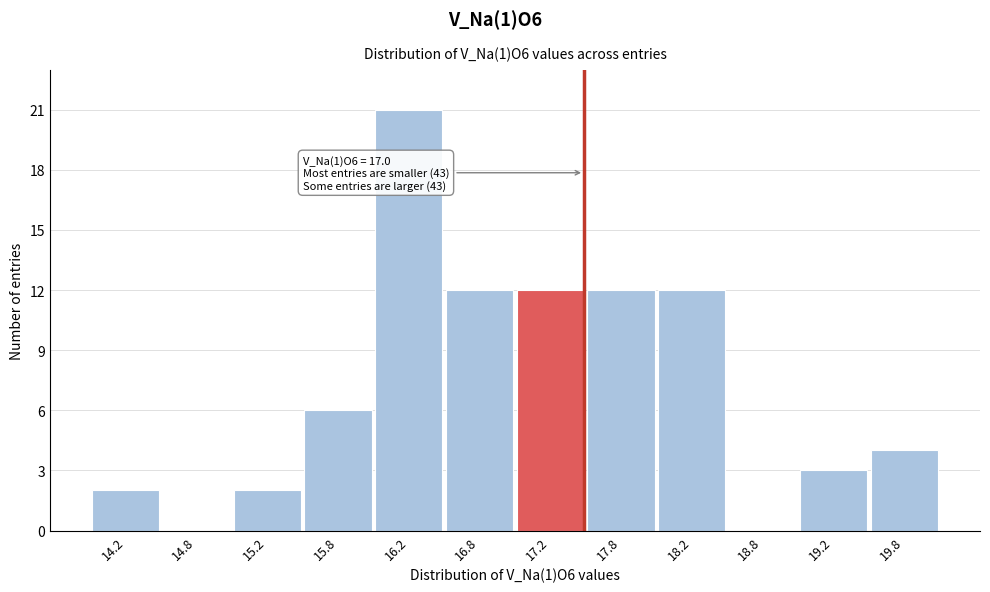

Reading left to right, extract all data points from this chart.

14.2=2	14.8=0	15.2=2	15.8=6	16.2=21	16.8=12	17.2=12	17.8=12	18.2=12	18.8=0	19.2=3	19.8=4